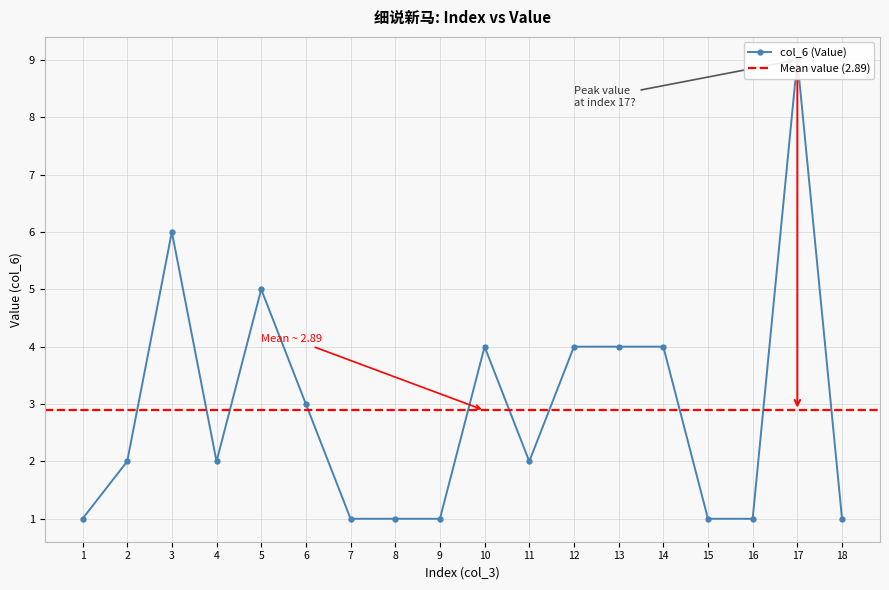

What is the difference between the maximum and second lowest values?

8